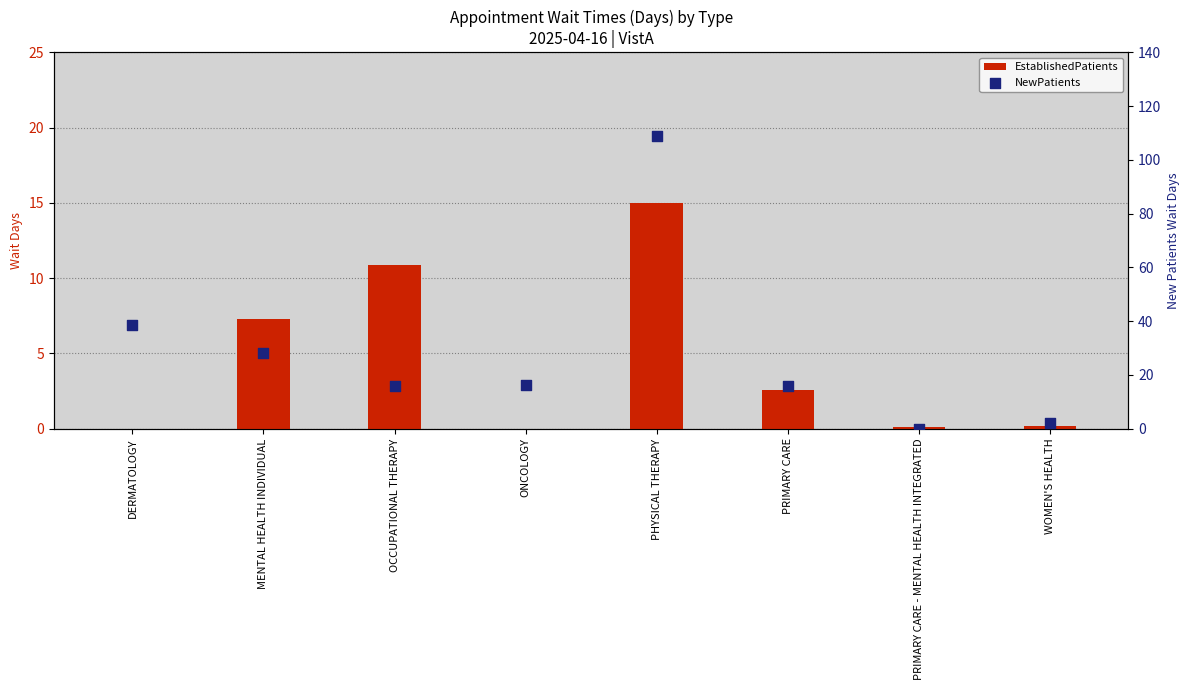

Which series has the largest total across all categories?

NewPatients